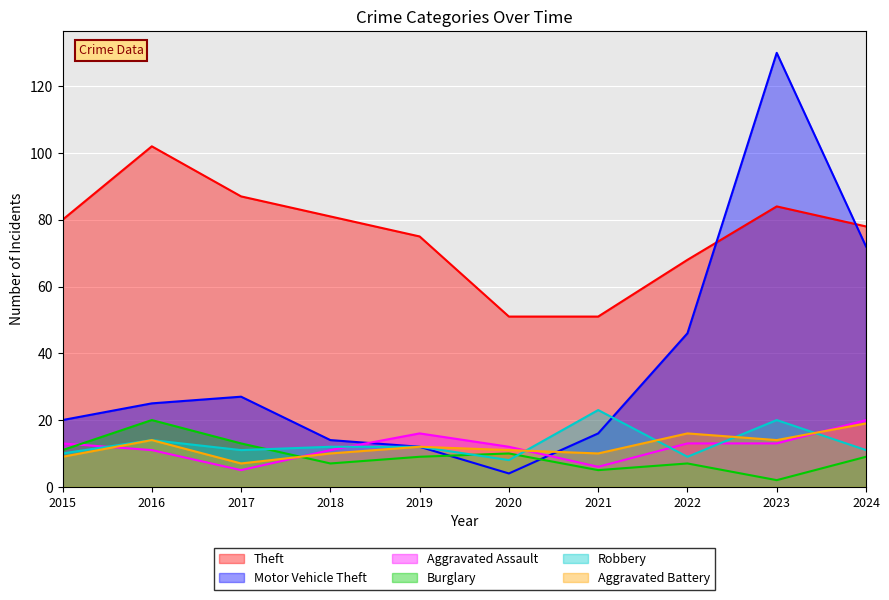

How many times do Motor Vehicle Theft and Robbery cross each other?

1